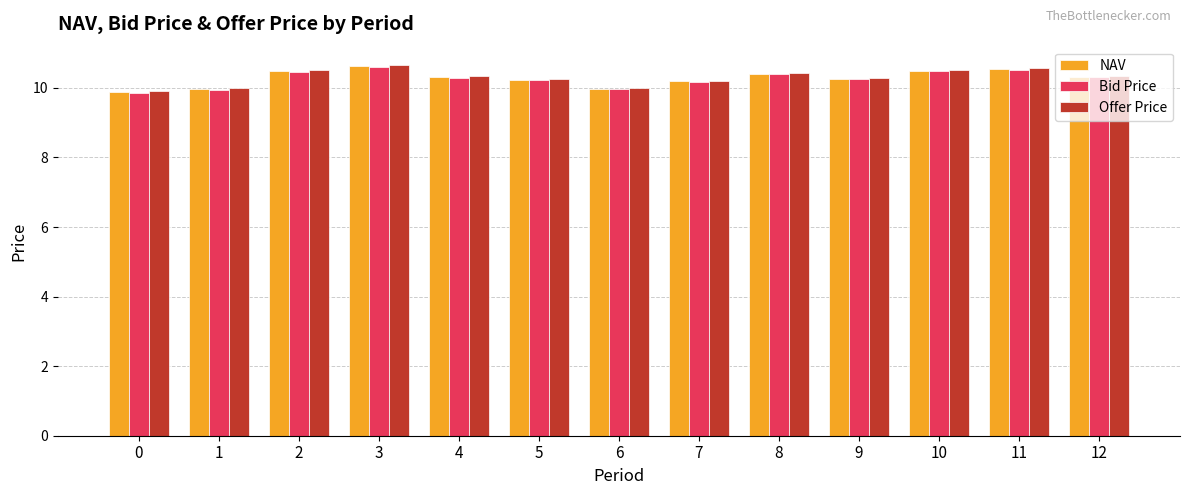

How many distinct data groups are displayed?

3